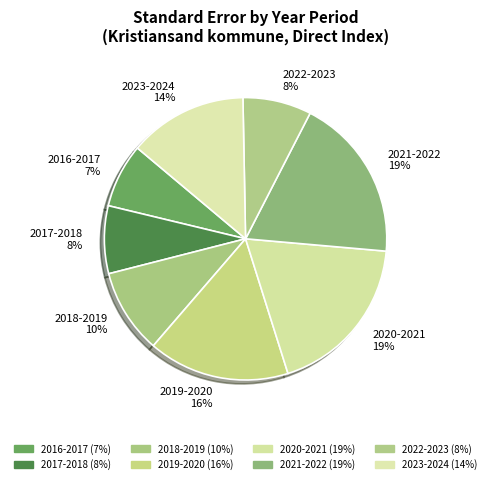

Is it true that 2023-2024 is 14% of the pie?

True